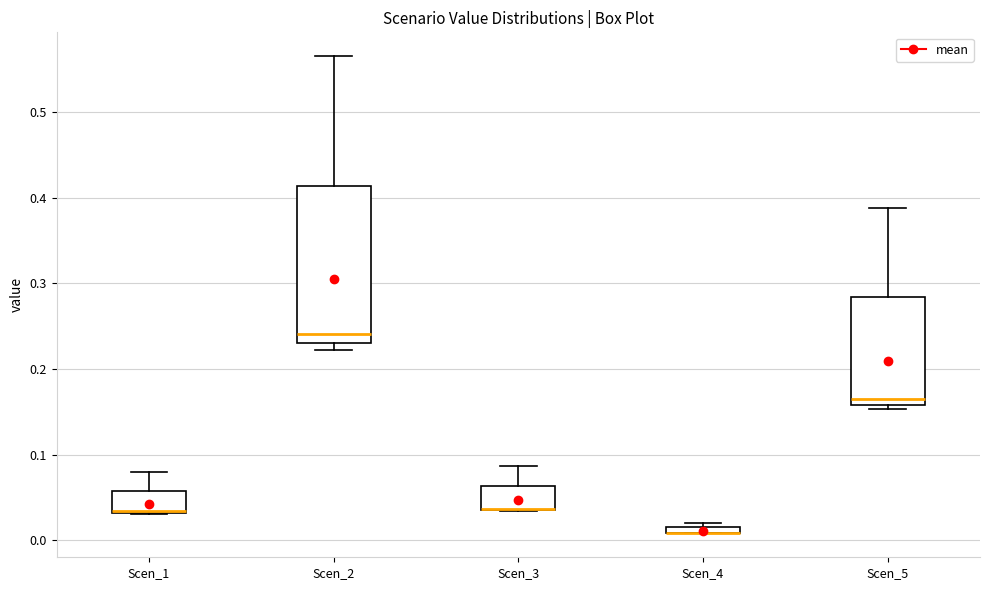

Where is the upper edge of the box for Scen_5 on the y-axis? The values are not printed on the chart, so give them approximately, as read against the axis.

0.28